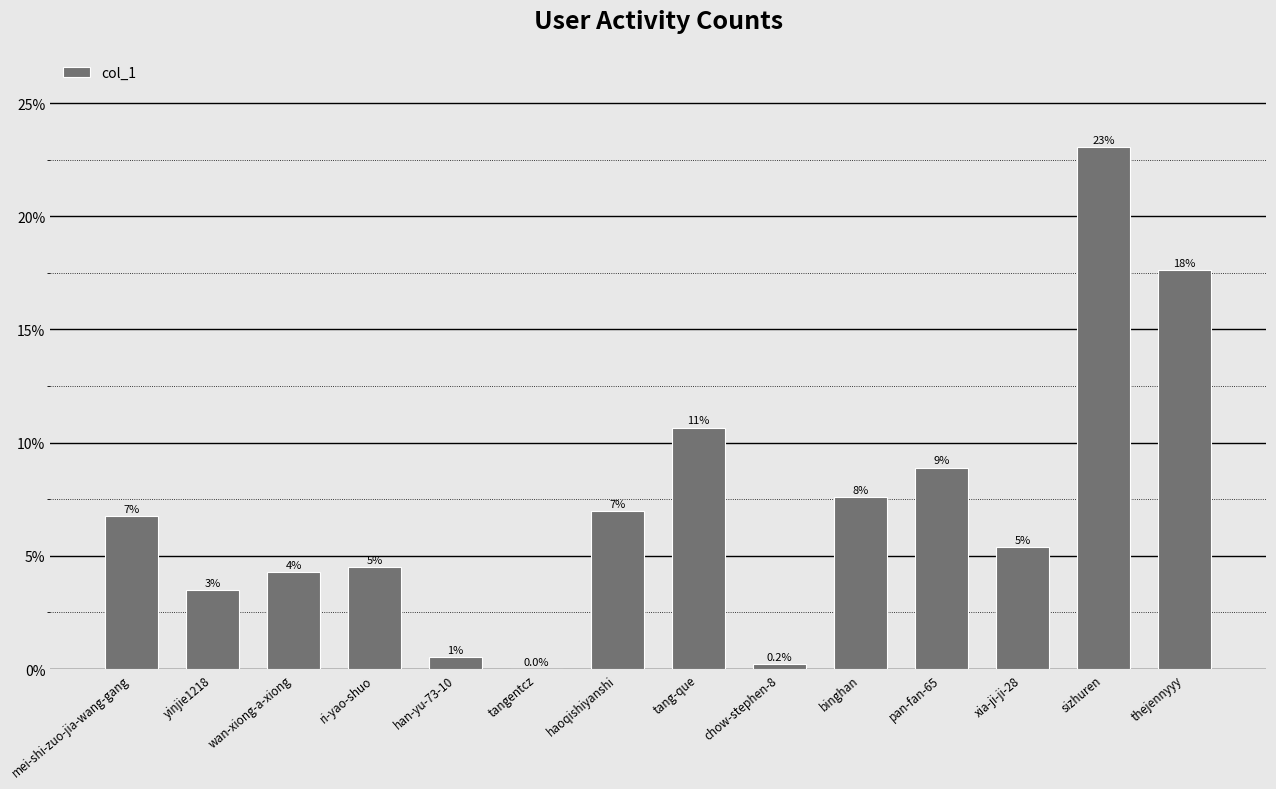

The chart shows a value of 0.5 at han-yu-73-10. True or false?

True